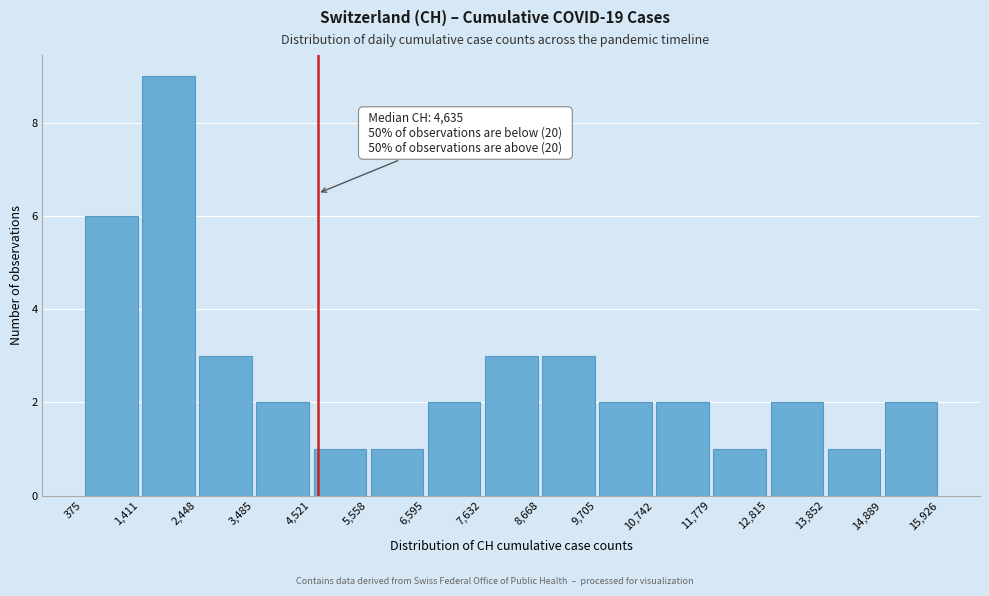

Over which range of the x-axis is the bar tallest?

1,411 to 2,448